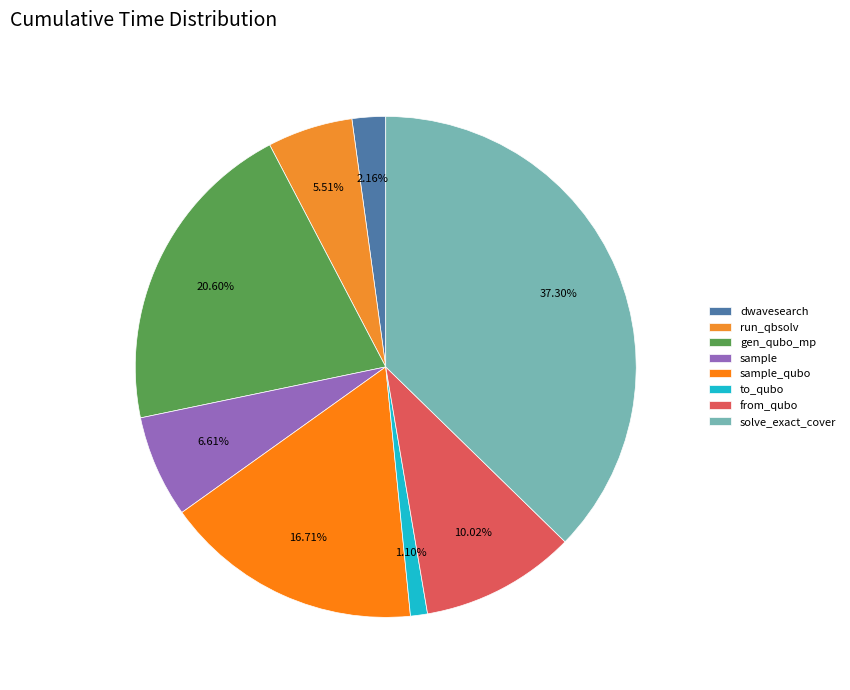

To the nearest percent, what is the average slice percentage?

12%